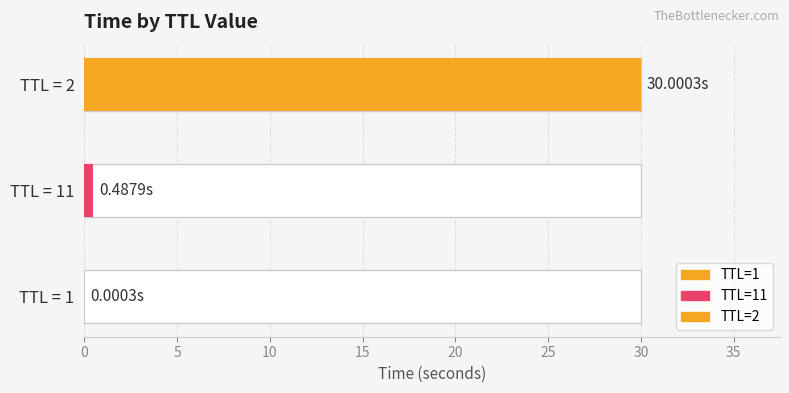

The chart shows a value of 0.0 at 1. True or false?

False